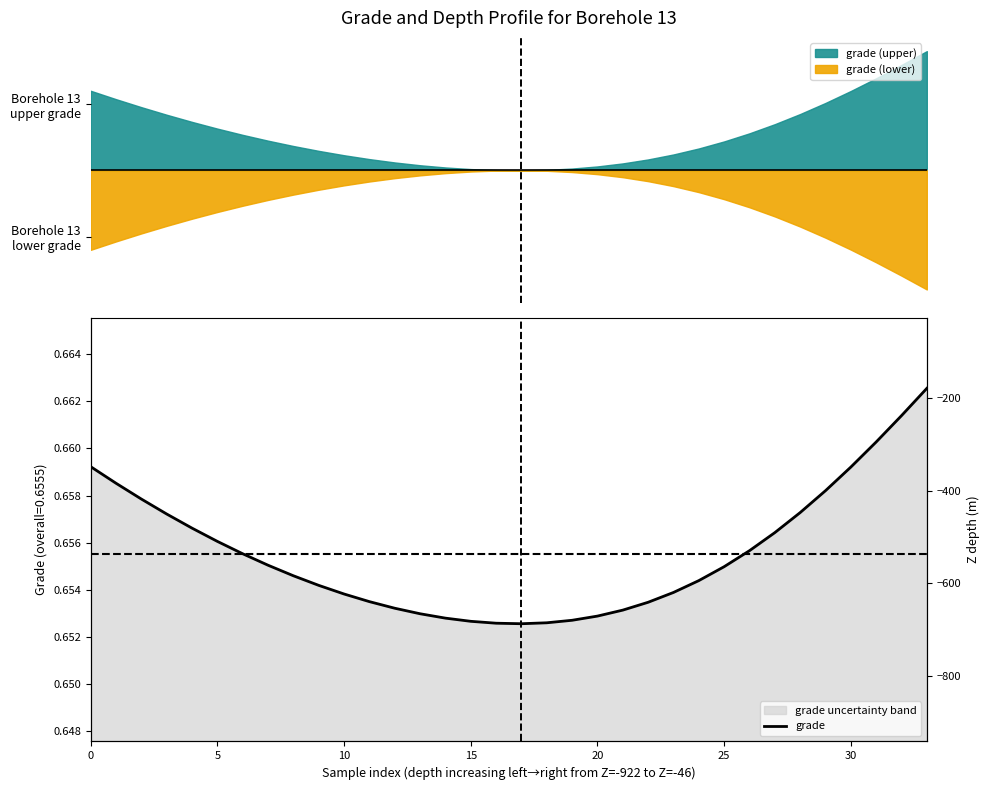

At which label is the value closest to 0?

17